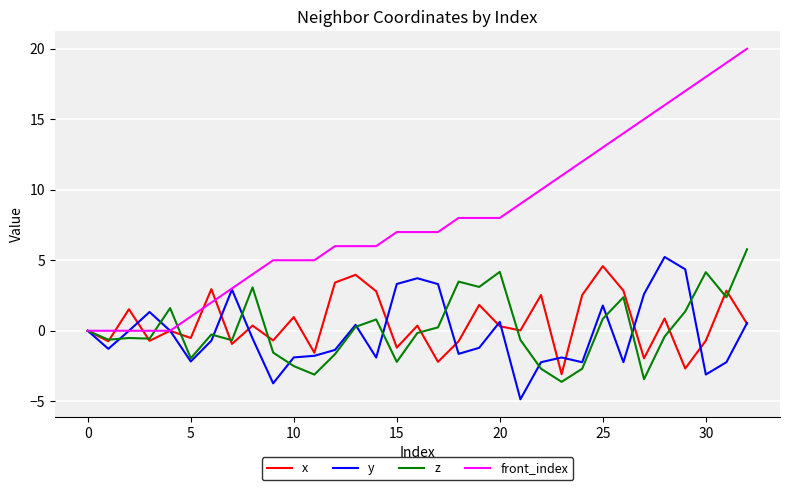

How many lines are shown in the chart?

4